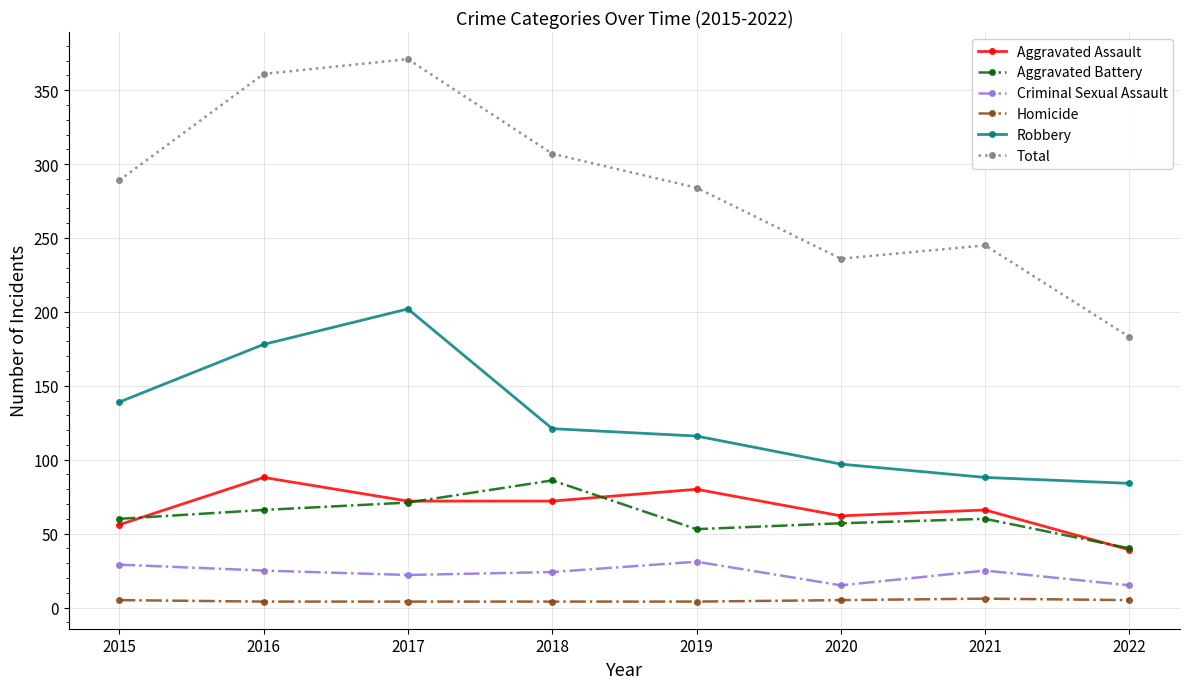

True or false: Homicide and Criminal Sexual Assault intersect in this chart.

False